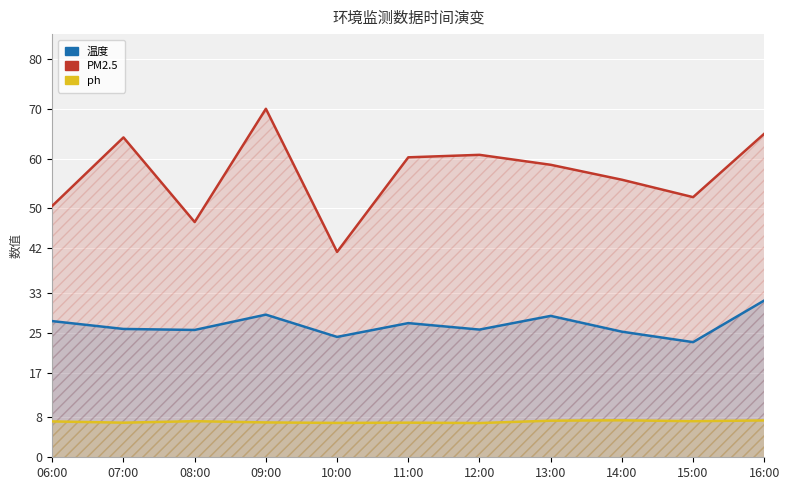

Which label corresponds to the smallest value in the chart?

12:00